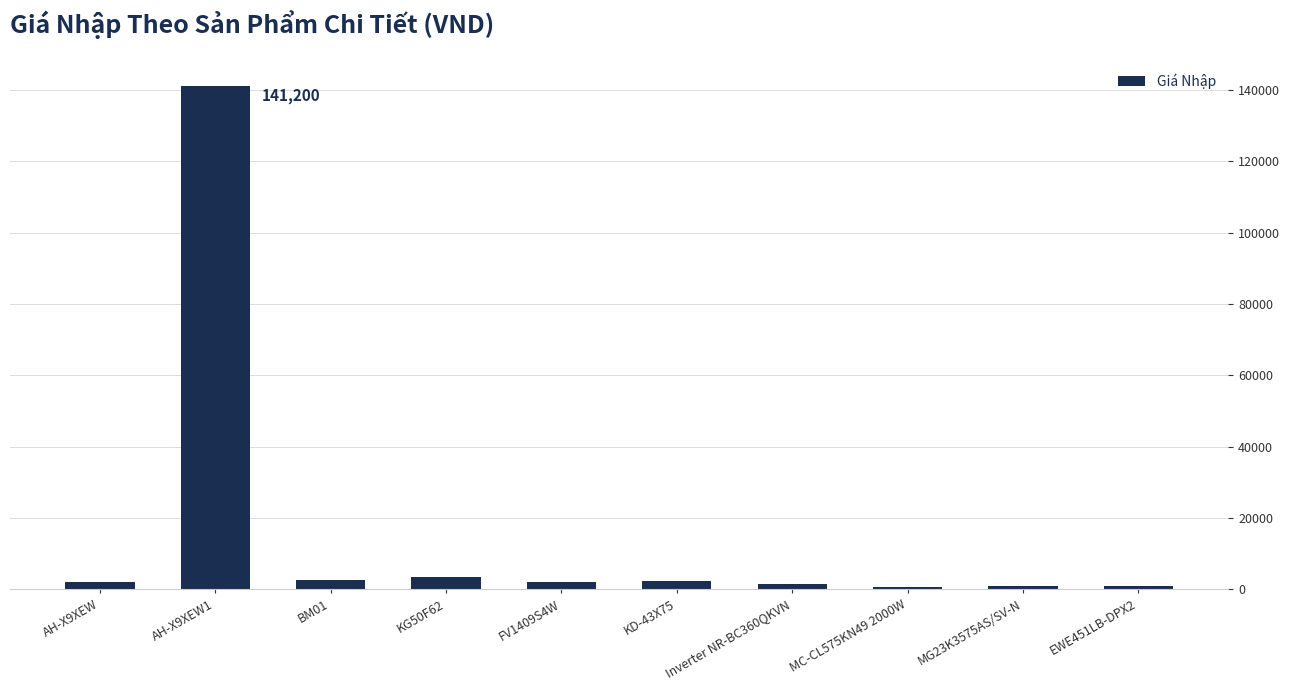

What is the change in value from MG23K3575AS/SV-N to EWE451LB-DPX2?

-100